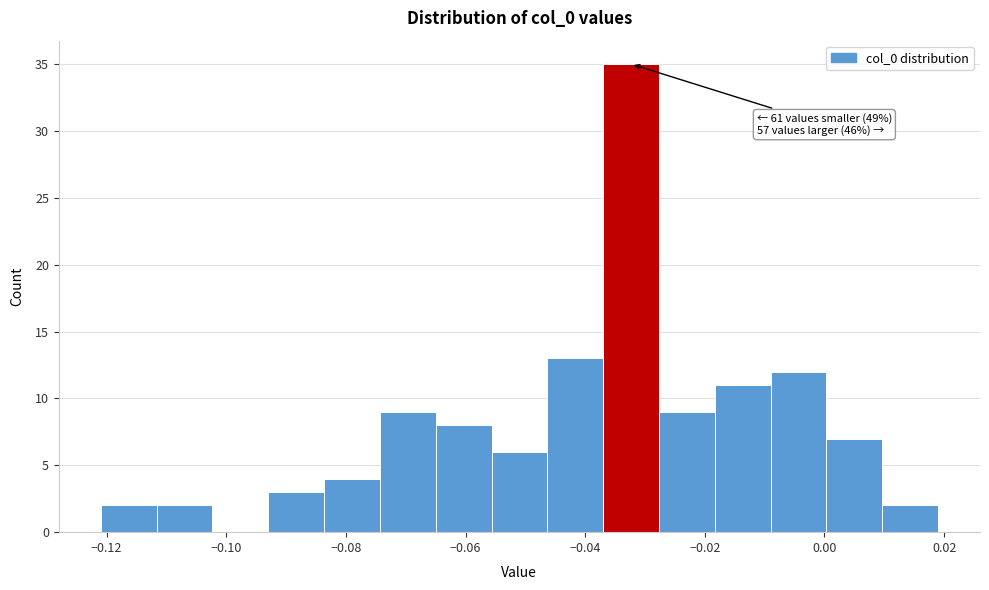

Which range on the x-axis has the tallest bar?

-0.036 to -0.028